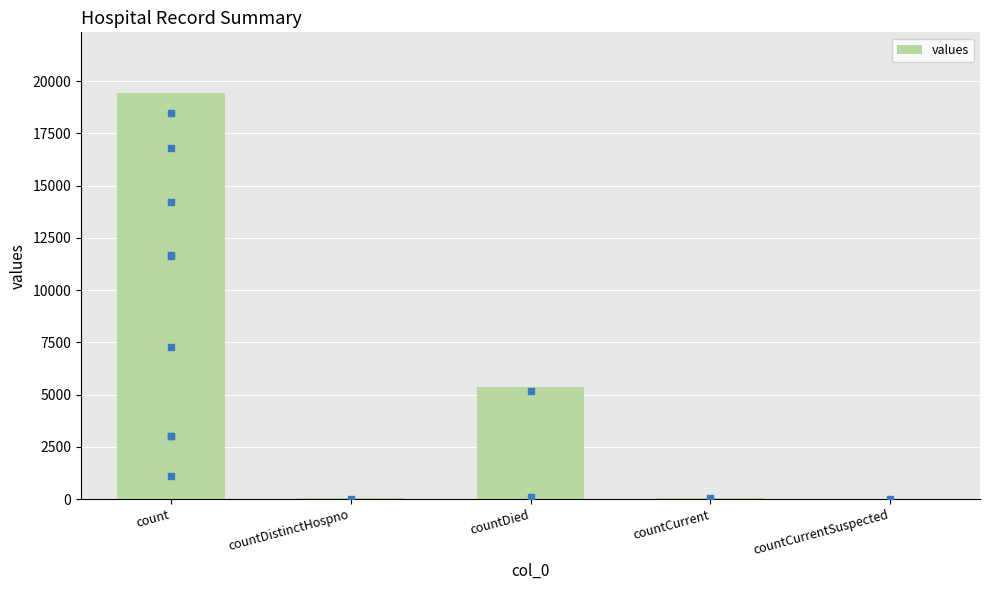

Between countCurrent and countCurrentSuspected, which is larger?

countCurrent